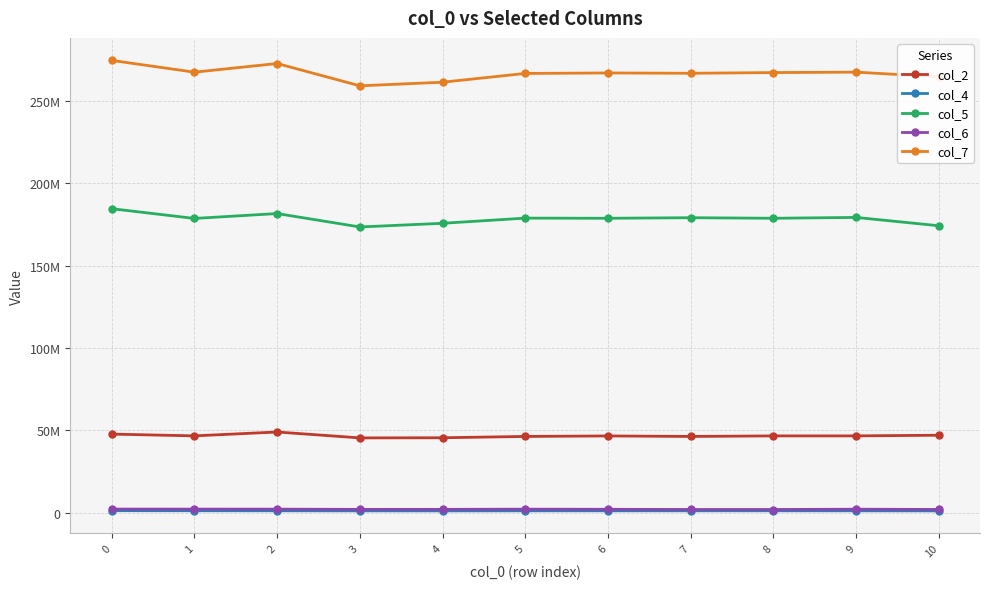

What is the sum of the col_4 values at 10 and 5?

2105625